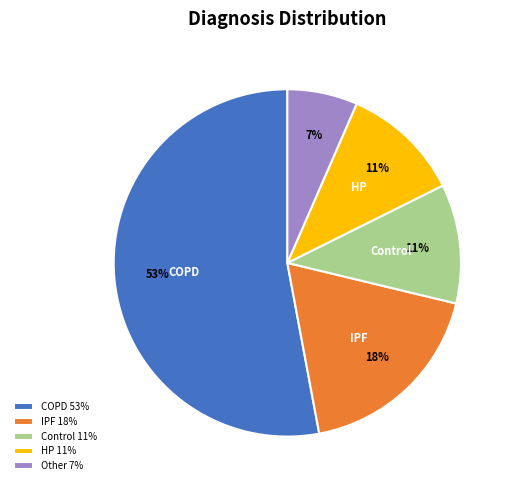

Is there a majority slice in this chart?

Yes